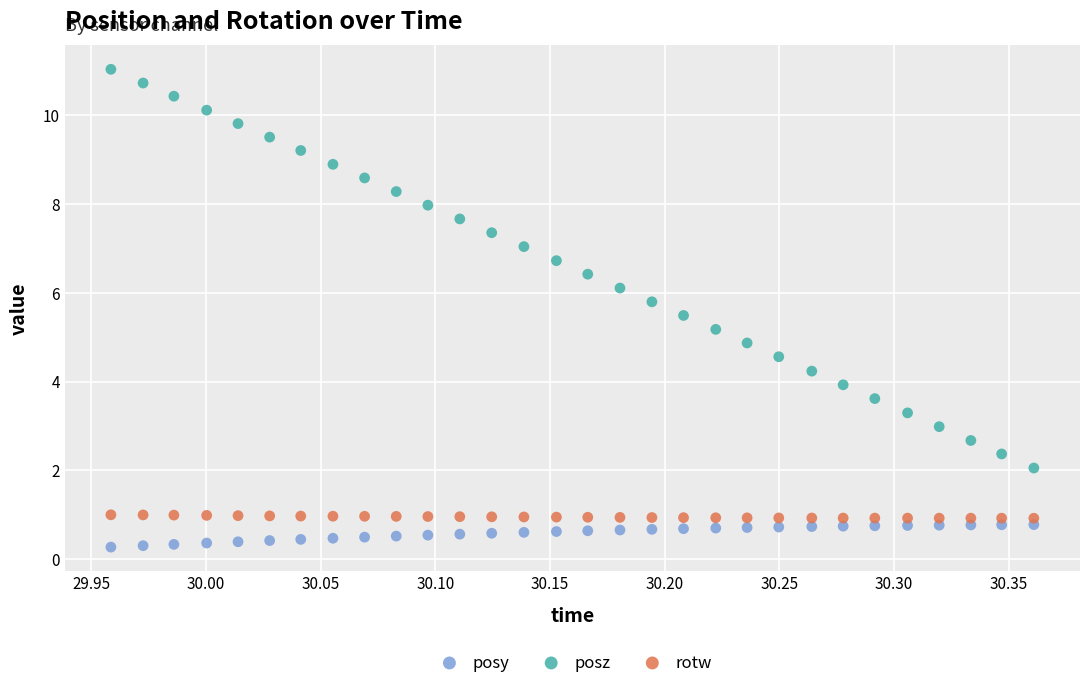

Across all data points, what is the range of X values (max minus min)?

0.4